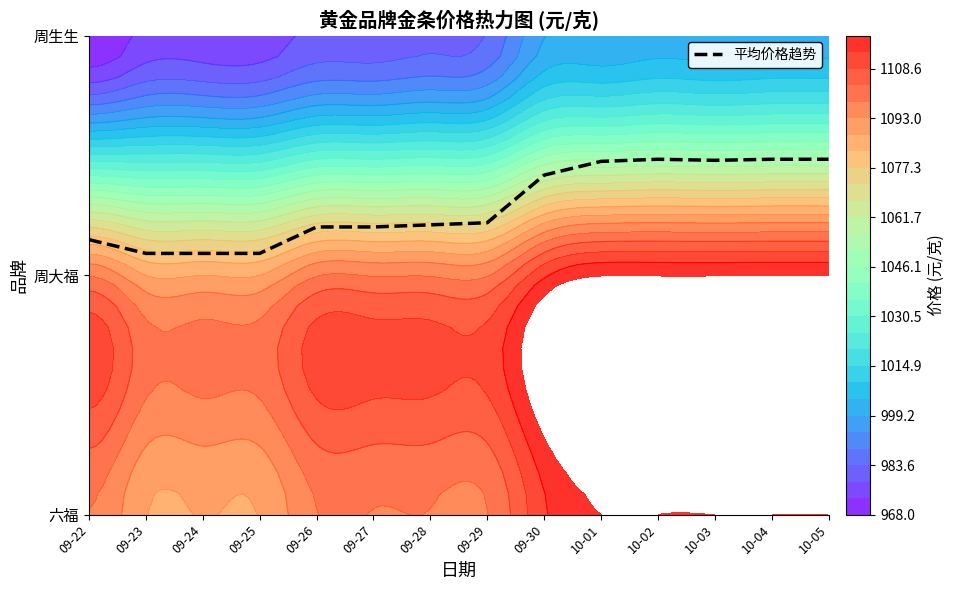

List the labels in order of value, smallest first.

09-23, 09-24, 09-25, 09-22, 09-26, 09-27, 09-28, 09-29, 09-30, 10-01, 10-03, 10-02, 10-04, 10-05